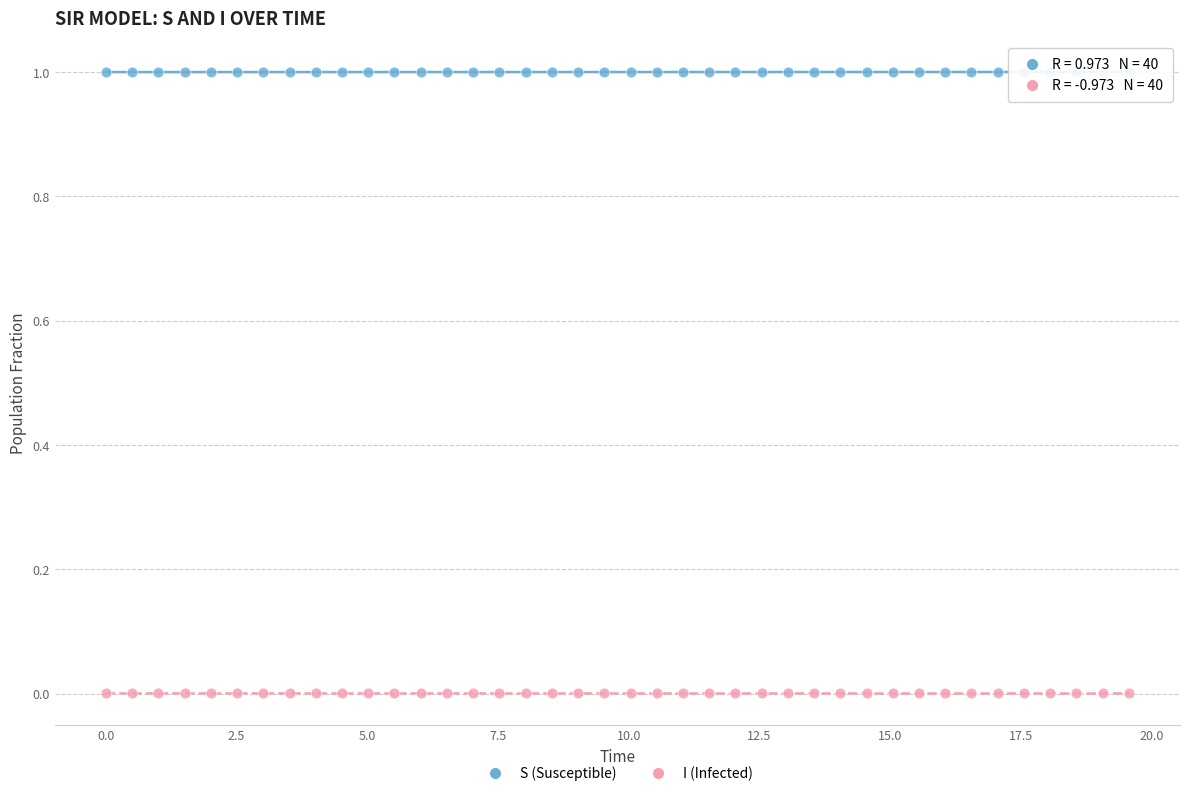

Which series reaches the maximum Y coordinate?

S (Susceptible)